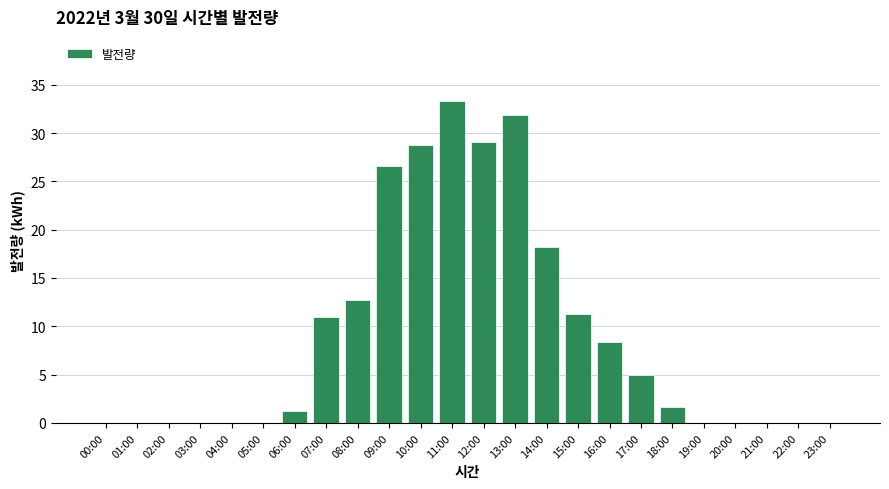

Reading right to left, list all the values displayed in this chart.

23:00=0.0	22:00=0.0	21:00=0.0	20:00=0.0	19:00=0.0	18:00=1.7	17:00=5.0	16:00=8.4	15:00=11.3	14:00=18.2	13:00=31.8	12:00=29.1	11:00=33.3	10:00=28.7	09:00=26.6	08:00=12.7	07:00=11.0	06:00=1.2	05:00=0.0	04:00=0.0	03:00=0.0	02:00=0.0	01:00=0.0	00:00=0.0